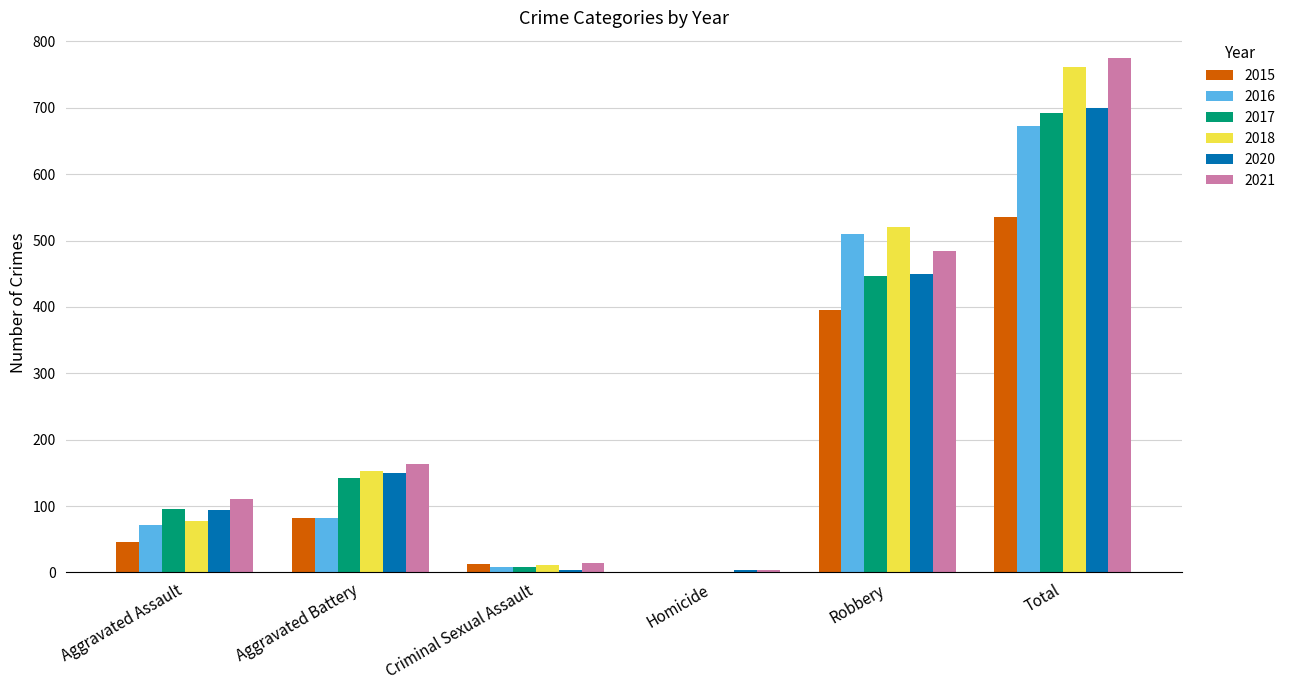

What is the average value of the 2020 series?

233